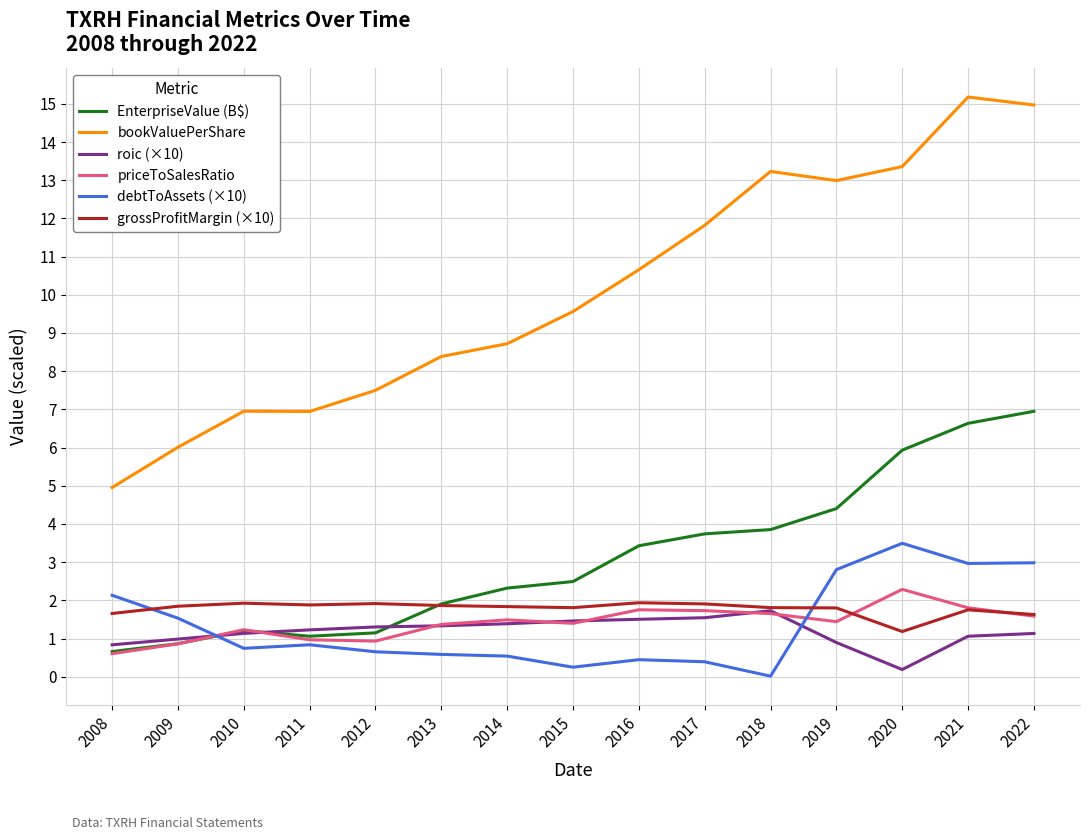

True or false: EnterpriseValue (B$) has more than 0 points higher than both neighbors.

True